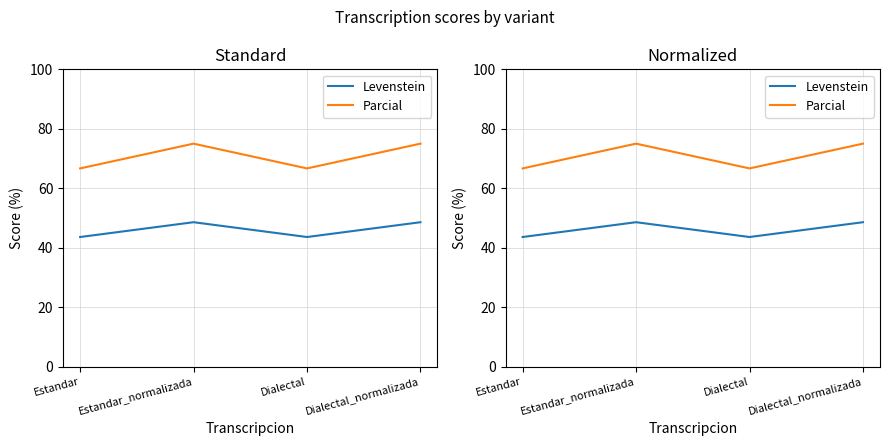

Is the value of Levenstein at Estandar greater than the value of Parcial at Estandar?

No